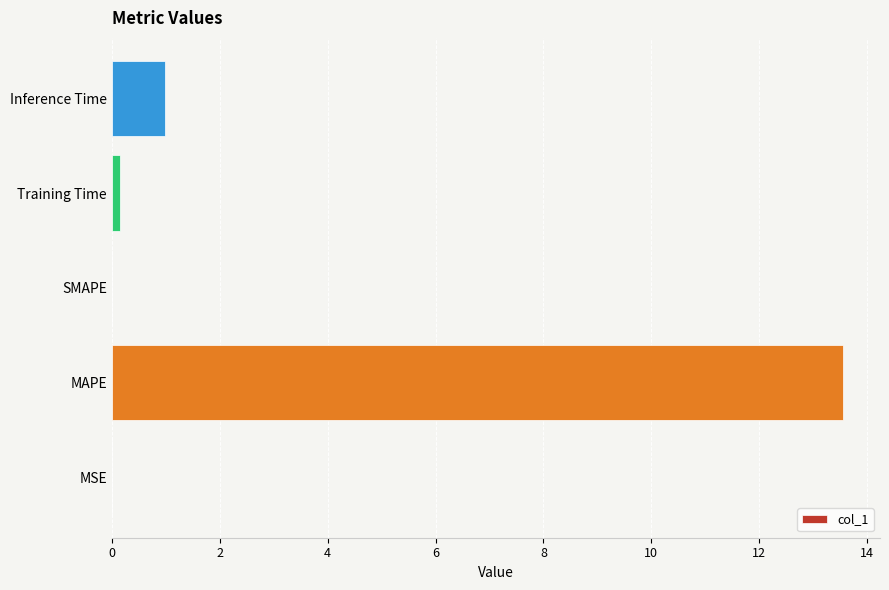

What is the sum of all values?

14.7